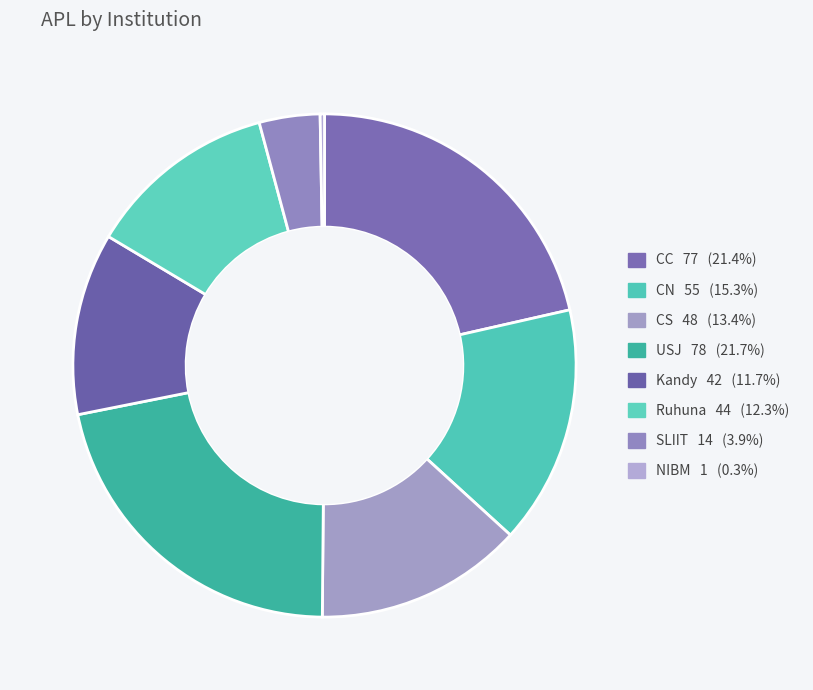

How many segments does this pie chart have?

8